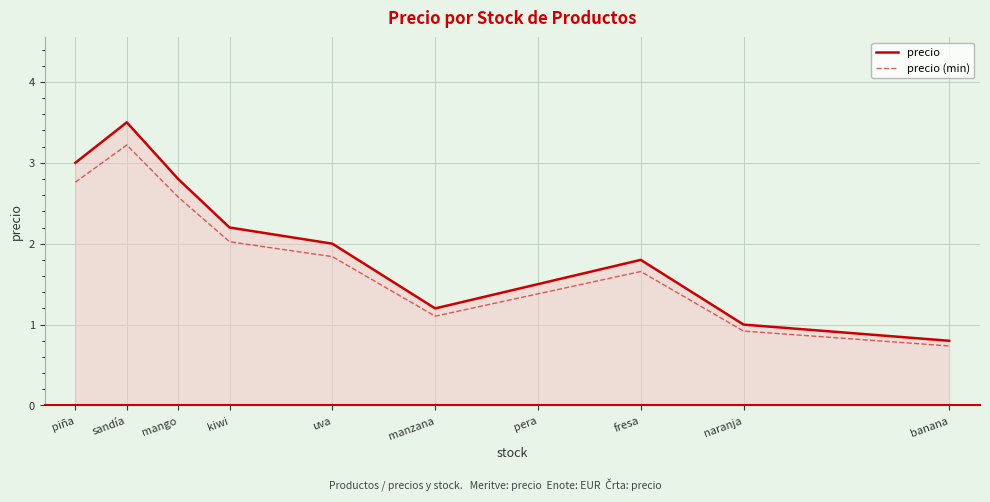

How many interior local peaks does the precio (min) series have?

2